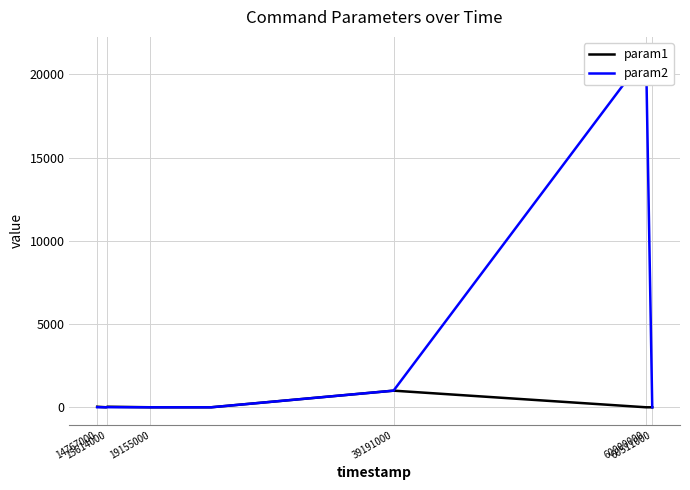

Reading left to right, extract all data points from this chart.

param1: 33	1	33	1	1	1	999	0	0
param2: 4	0	6	0	0	0	999	21196	0